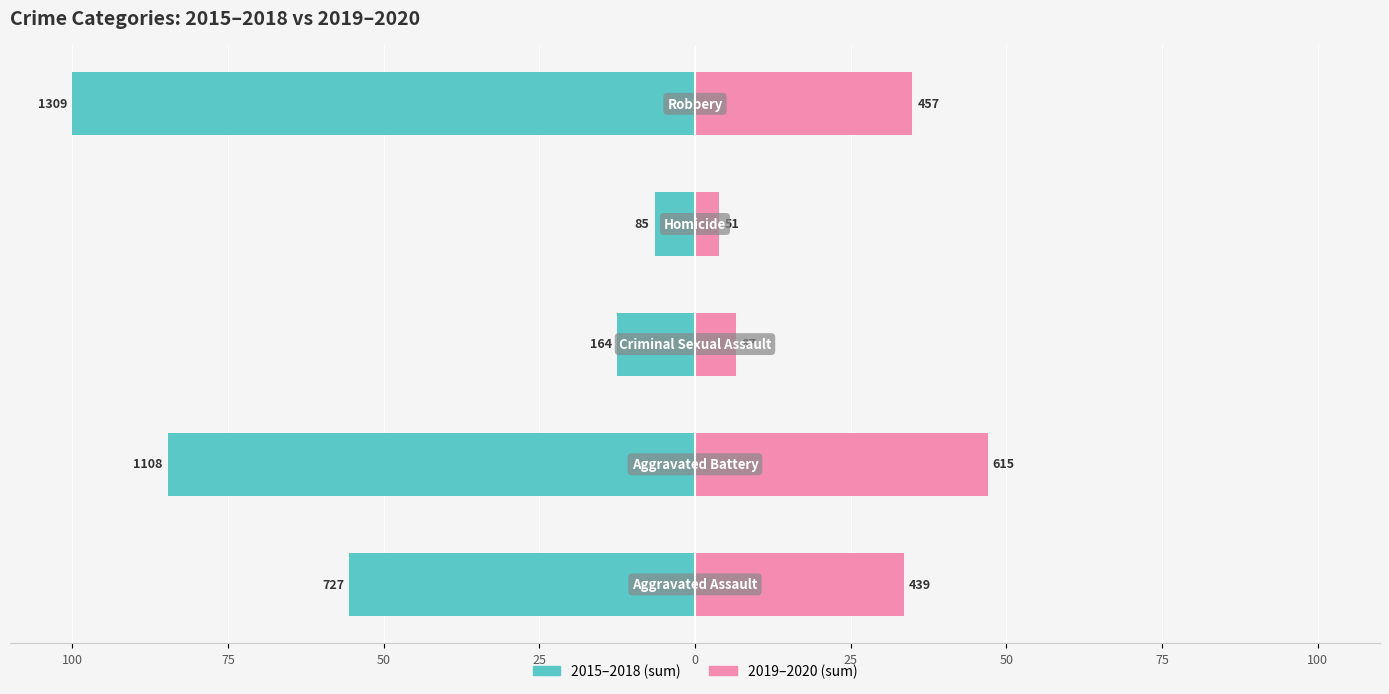

How many bars are there in each group?

2